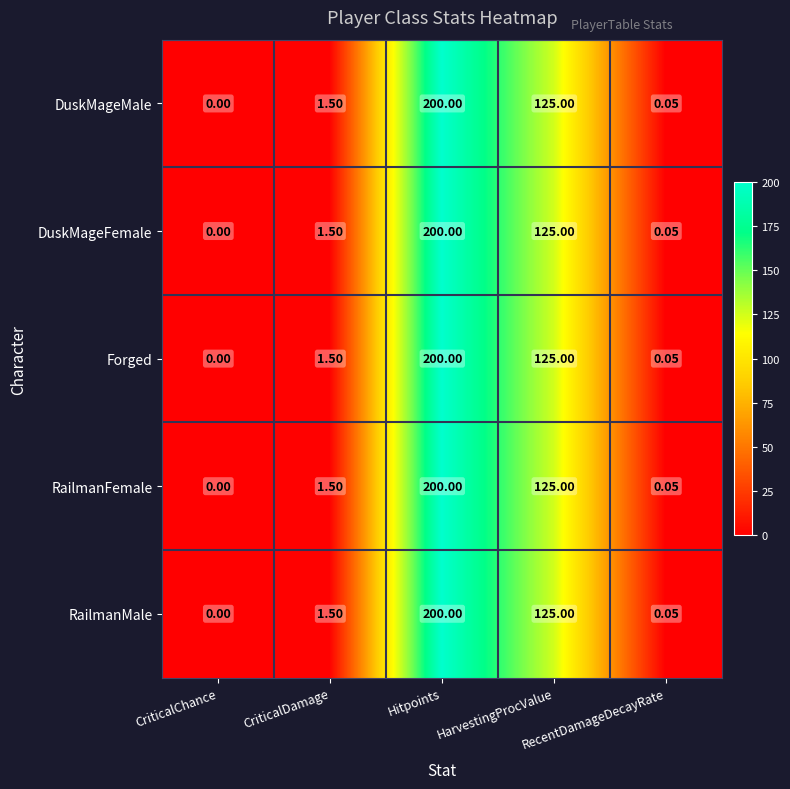

Where does the RailmanFemale series first go above 1?

CriticalDamage